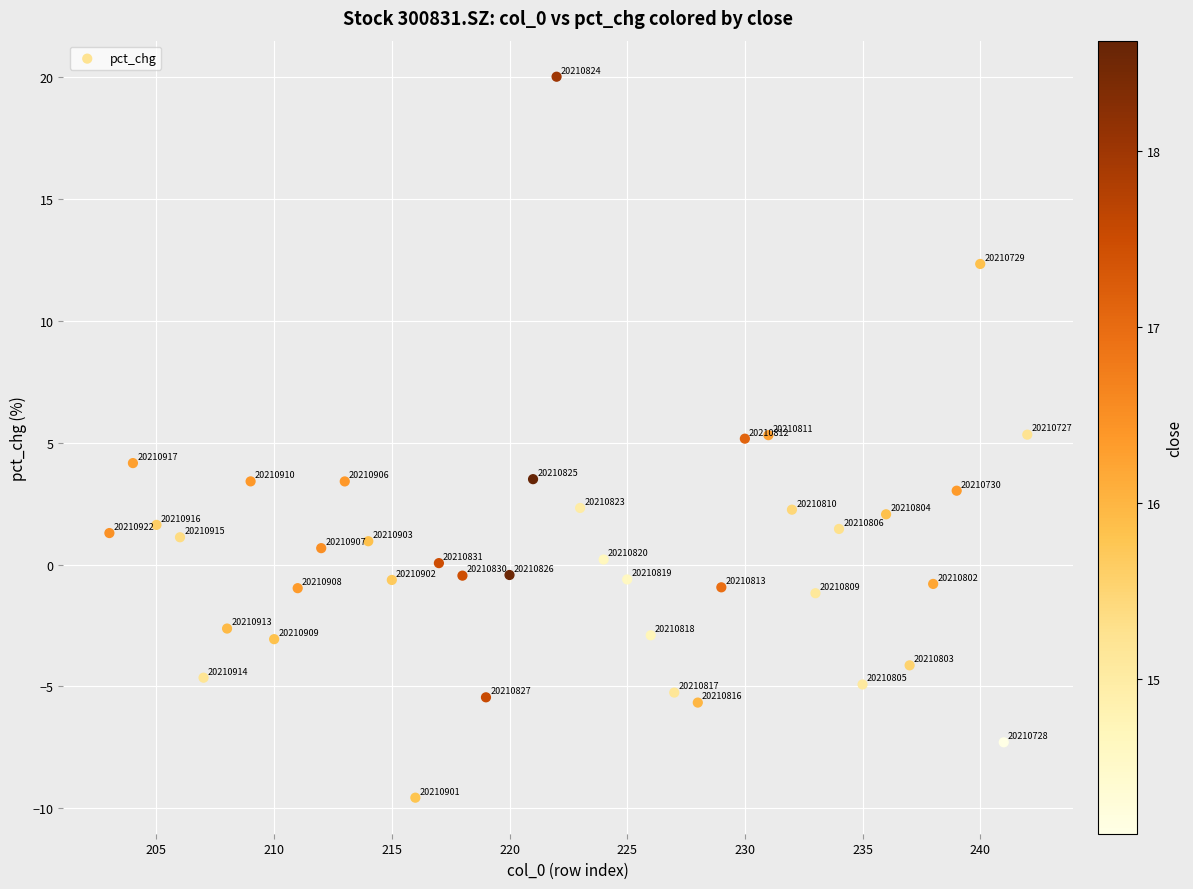

What Y value in the scatter plot is closest to 5?

5.2